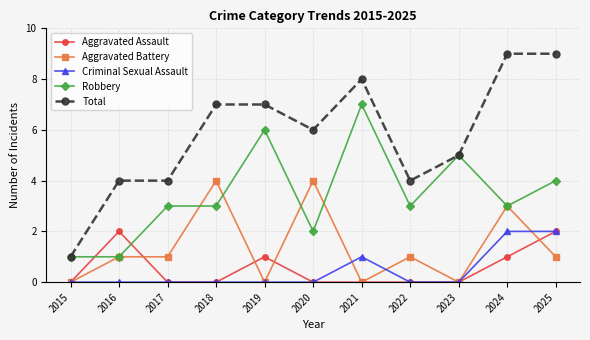

What is the maximum value shown in the chart?

9